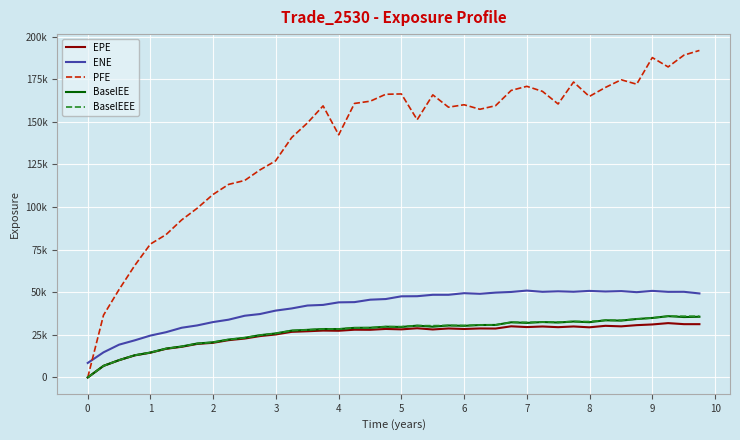

Does the chart display data point markers on the line(s)?

No